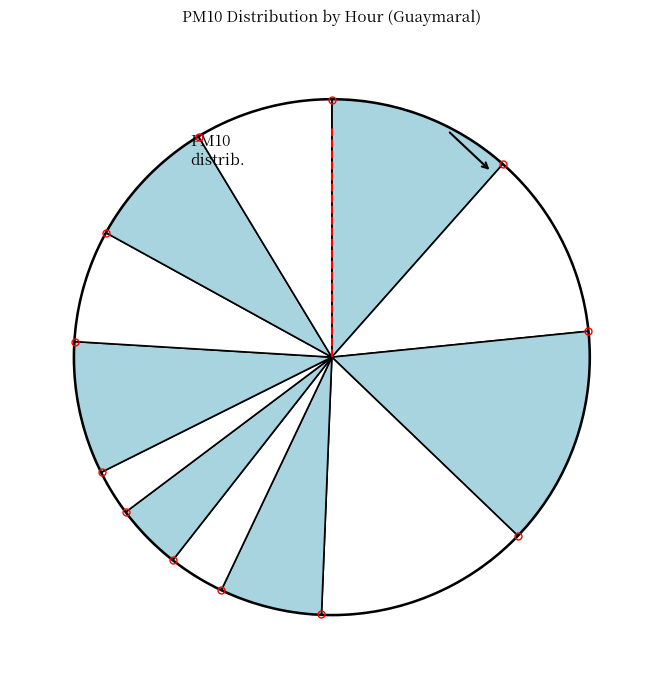

Is it true that 23:00 is 1% of the pie?

False